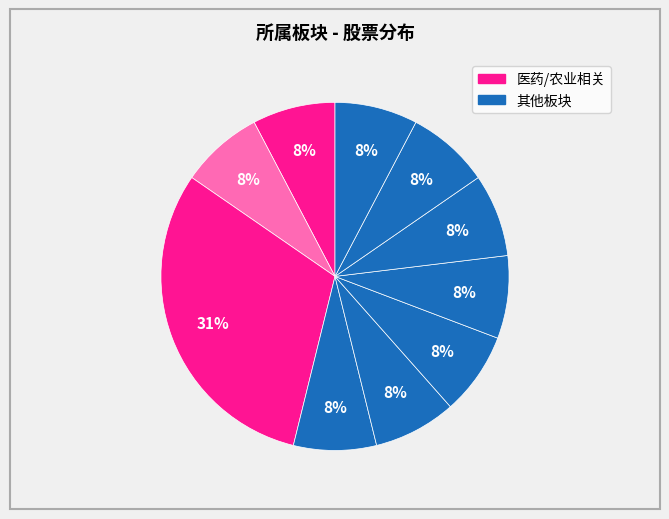

Is there a majority slice in this chart?

No